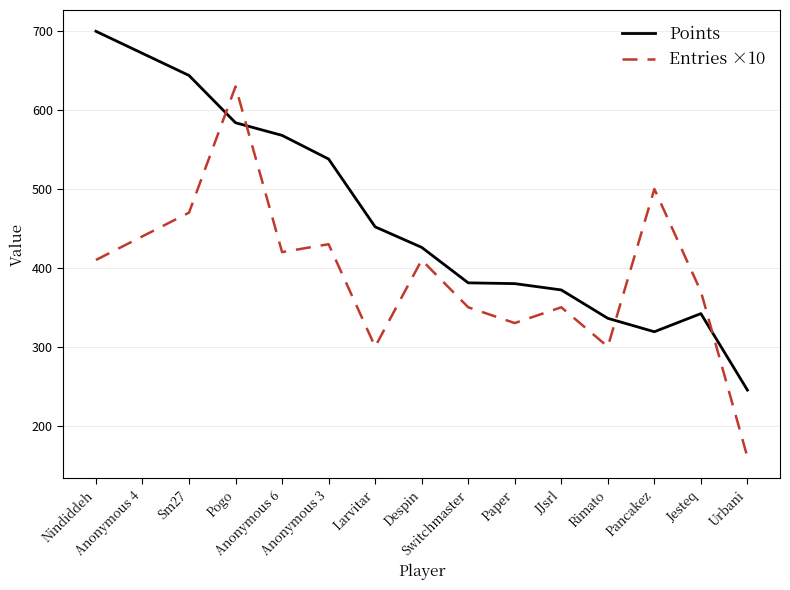

The Entries ×10 series shows 410 at Nindiddeh. True or false?

True